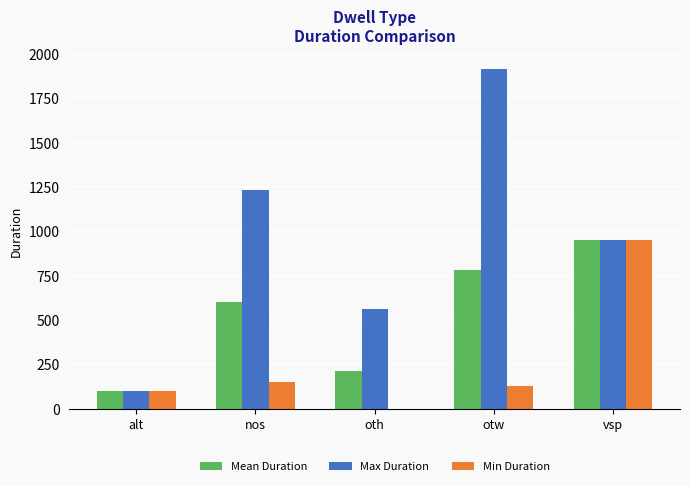

What is the difference between the Mean Duration values at otw and alt?

679.6